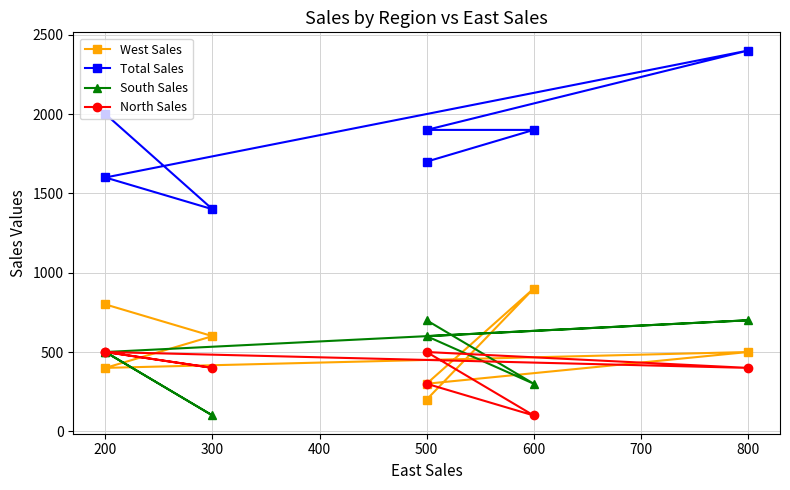

At how many categories does at least one series exceed 2063?

1